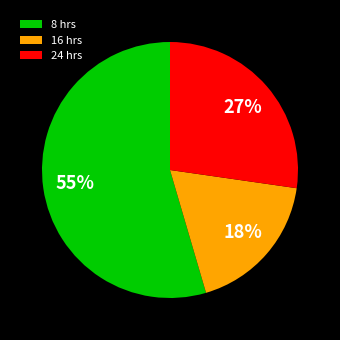

Approximately how many times larger is the value at 24 hrs compared to 8 hrs?

0.5